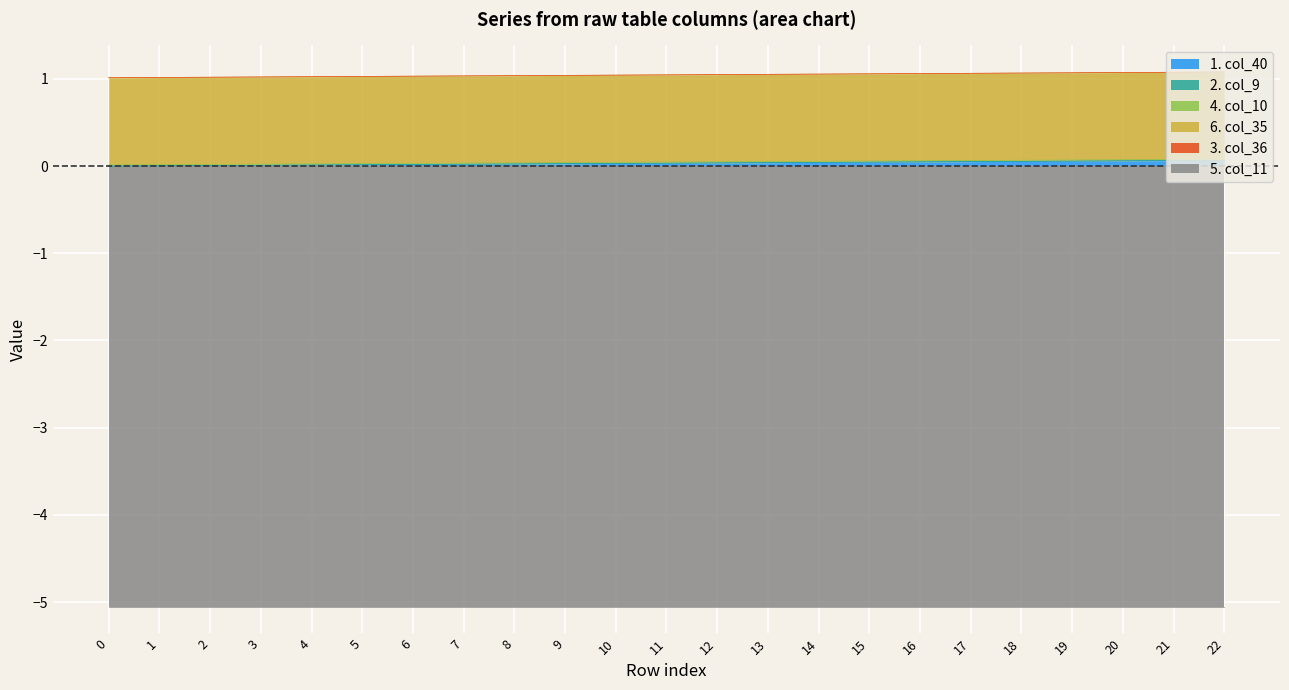

Which series has the largest range (max minus min)?

col_40